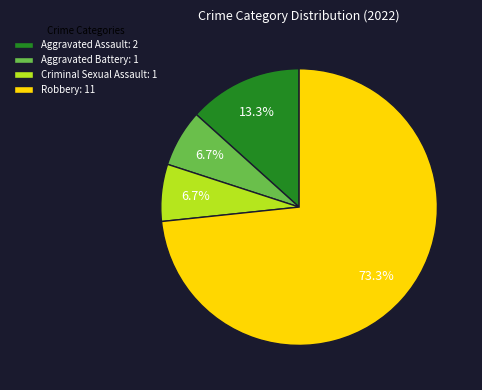

Which category accounts for the majority?

Robbery